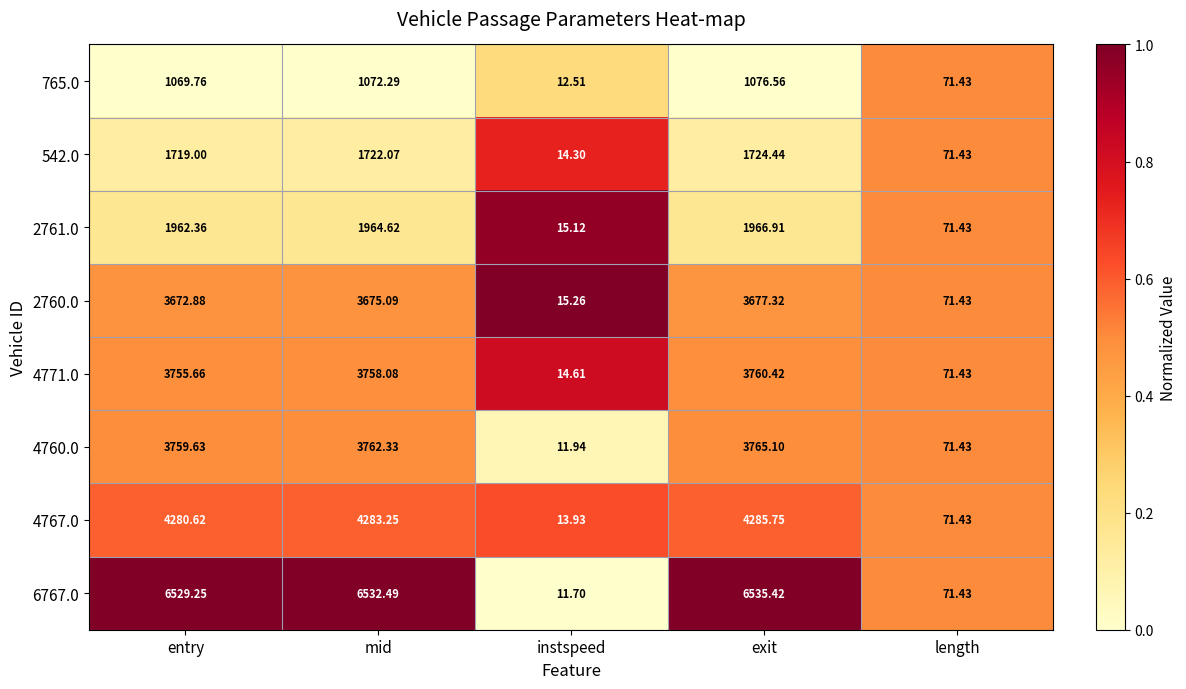

Which series changed the most between instspeed and length?

6767.0